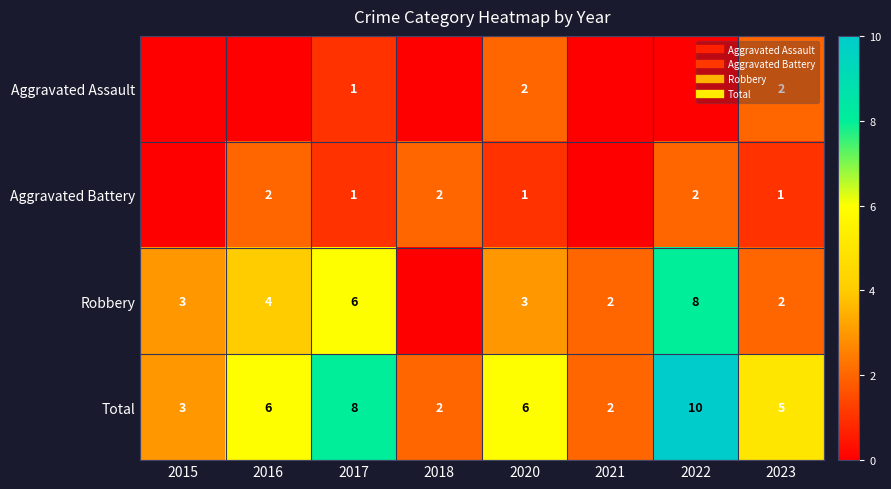

What is the maximum value shown in the chart?

10